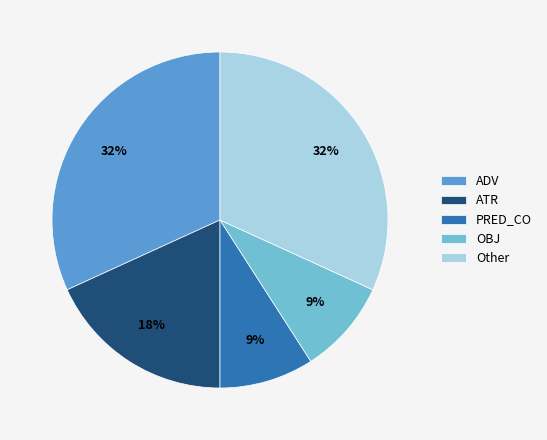

What percentage is the ADV slice, to the nearest percent?

32%